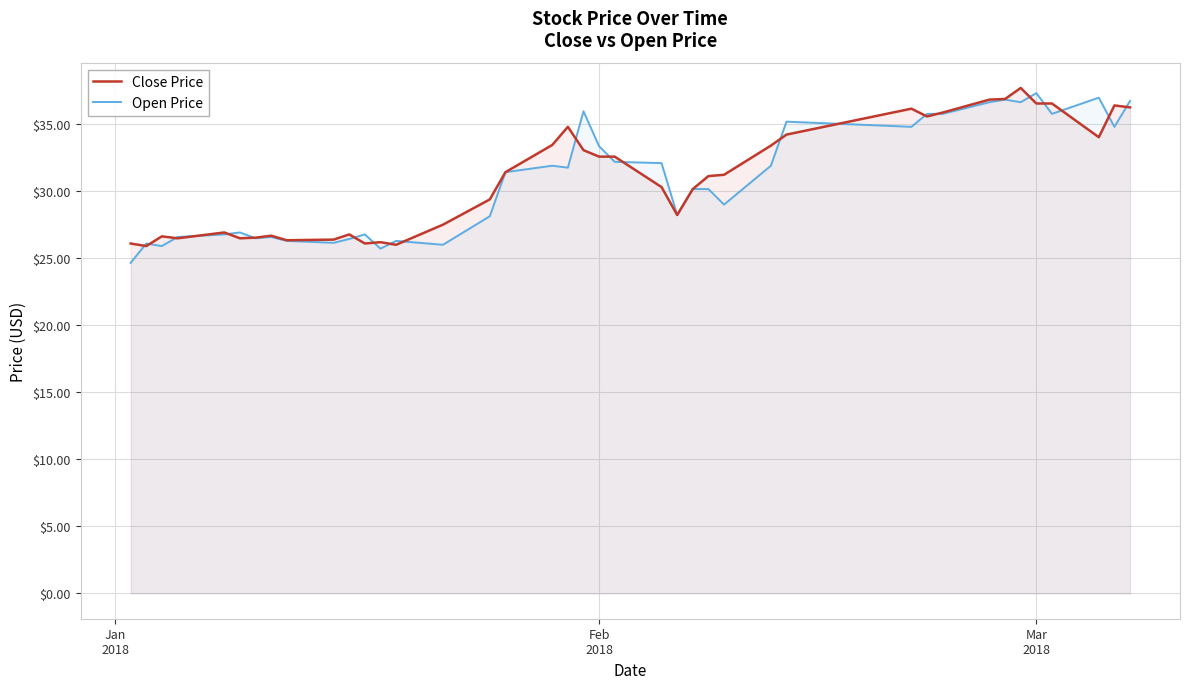

What is the maximum value for Close Price?

37.7